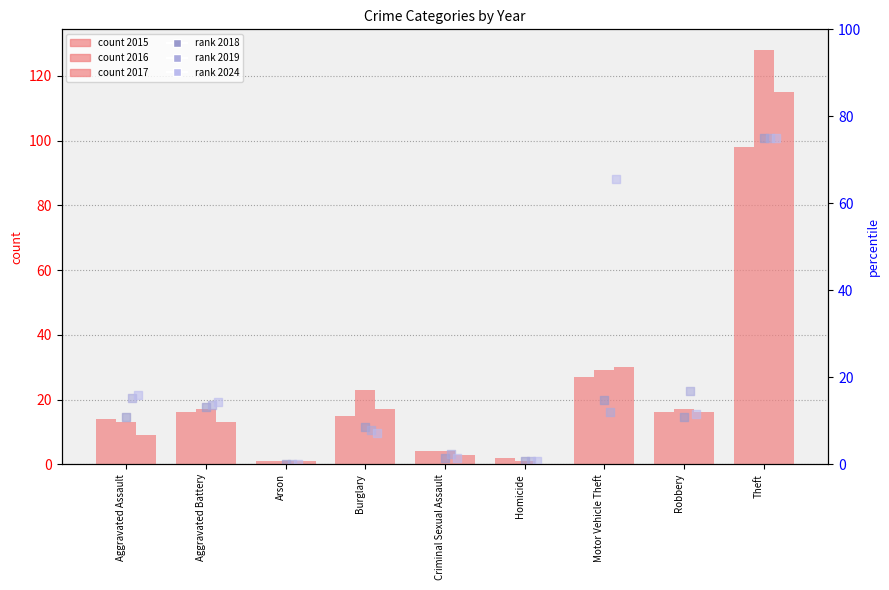

What is the total value across all series at Homicide?

5.3